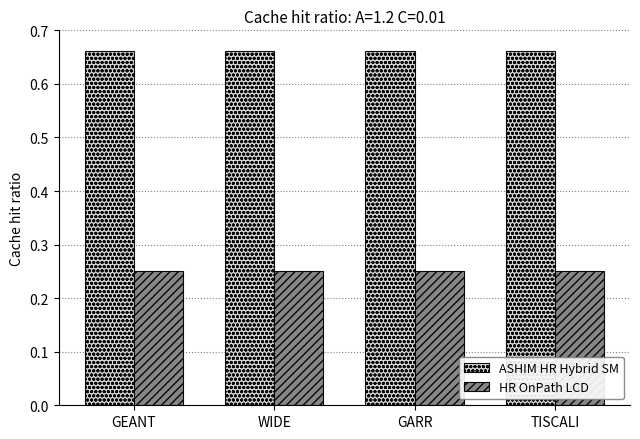

What is the sum of the HR OnPath LCD values at GARR and GEANT?

0.5